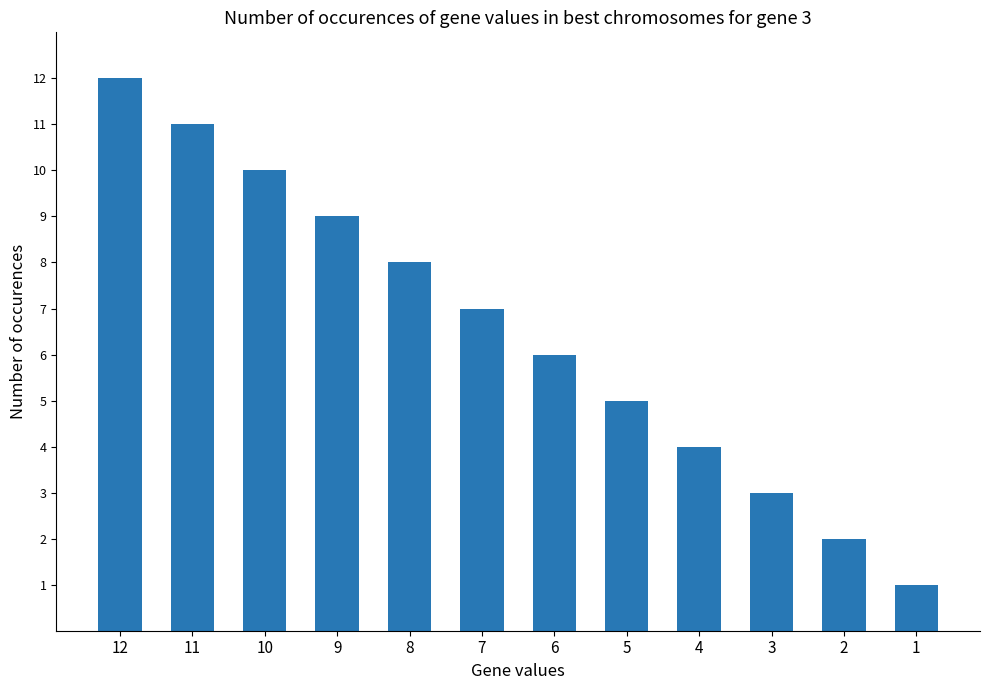

List the labels in order of value, smallest first.

1, 2, 3, 4, 5, 6, 7, 8, 9, 10, 11, 12